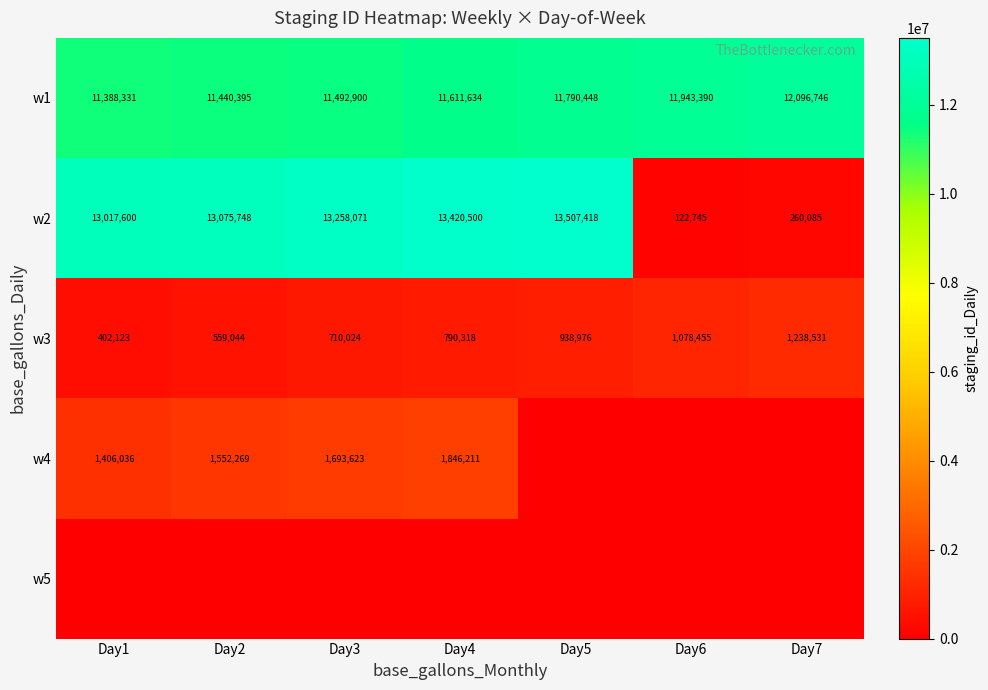

Is the value of w3 at Day2 greater than the value of w4 at Day4?

No